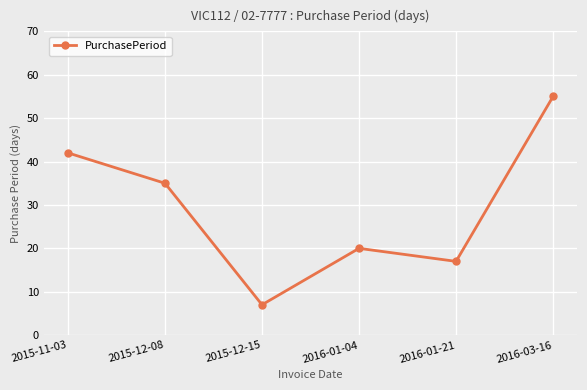

The value at 2016-01-04 is 14. True or false?

False